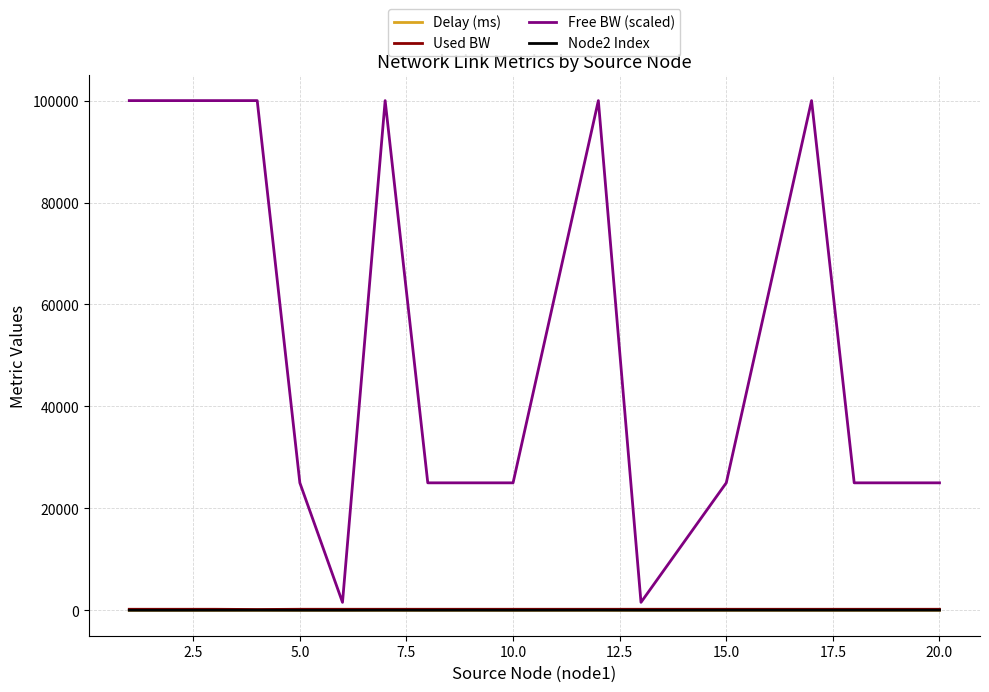

What is the maximum value for Delay (ms)?

2.2